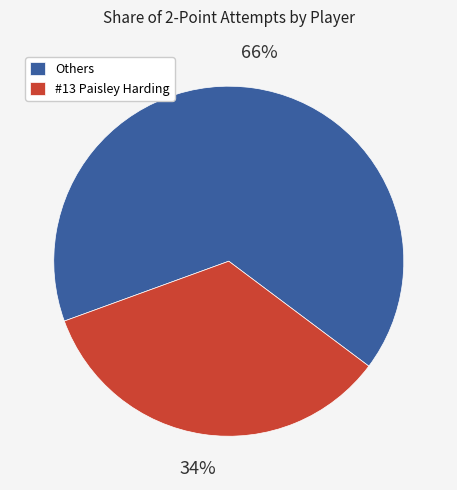

The Others slice represents 80% of the pie. True or false?

False